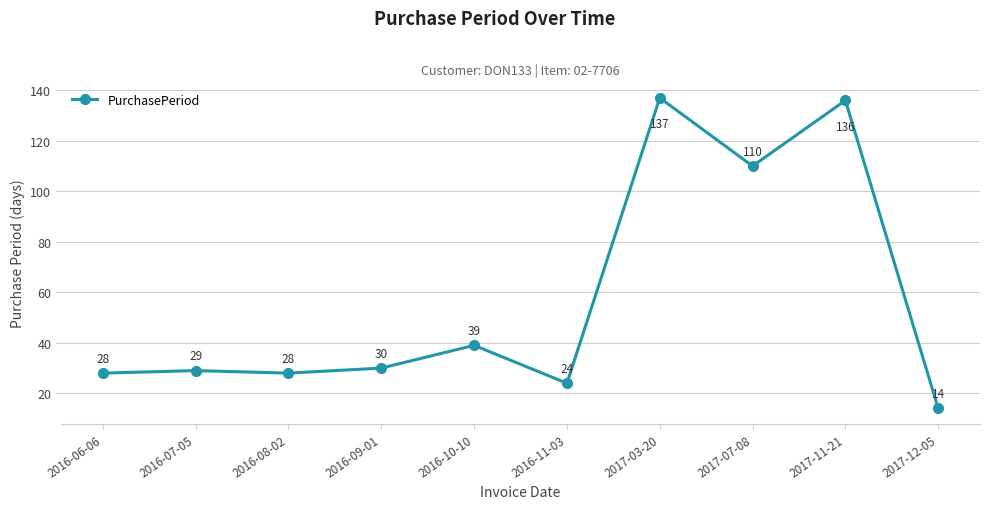

Which has a higher value, 2016-11-03 or 2016-10-10?

2016-10-10